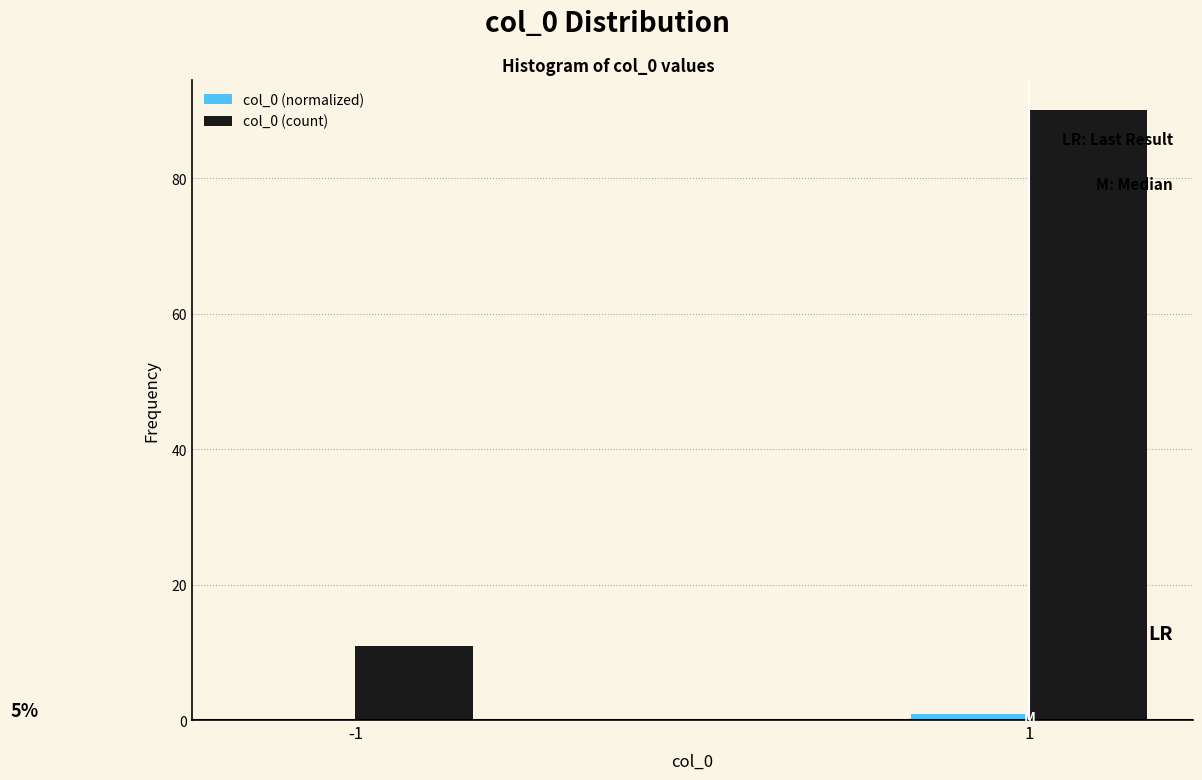

Which series has the largest total across all categories?

col_0 (count)